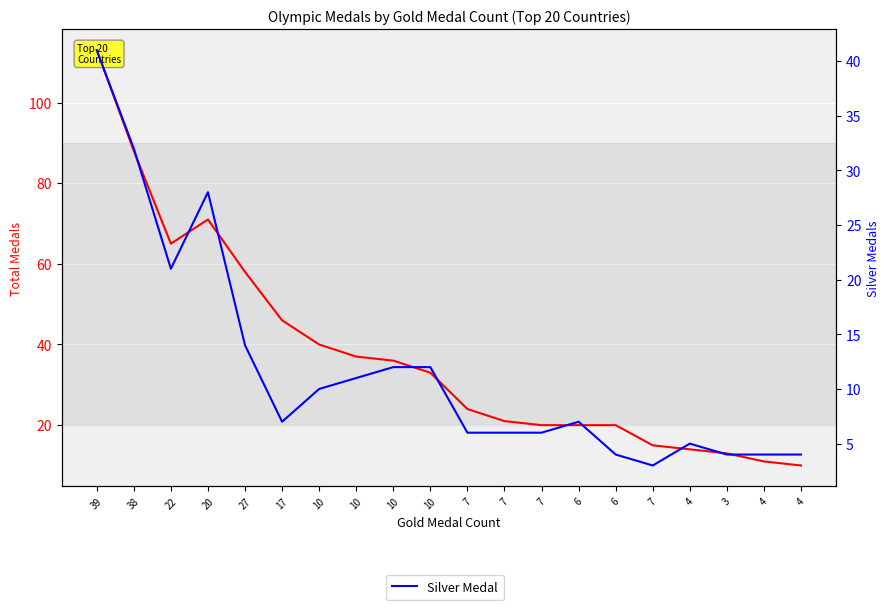

Rank the series by their maximum value, from highest to lowest.

Total, Silver Medal